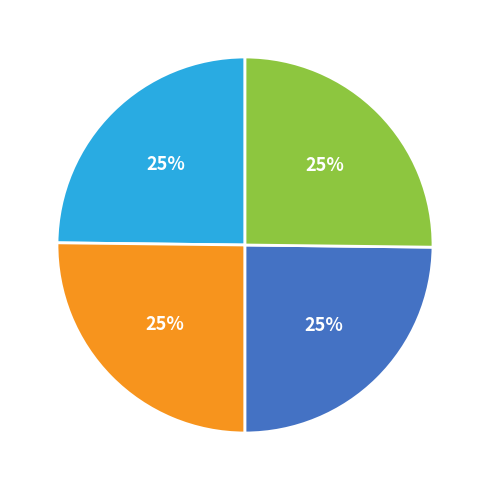

How many slices are in this pie chart?

4